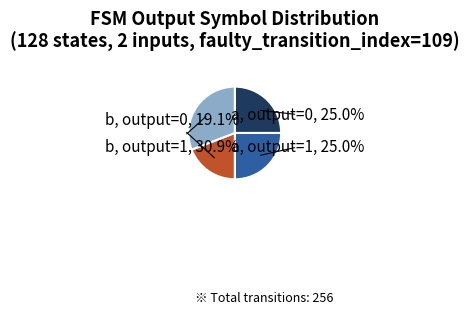

How many slices are in this pie chart?

4